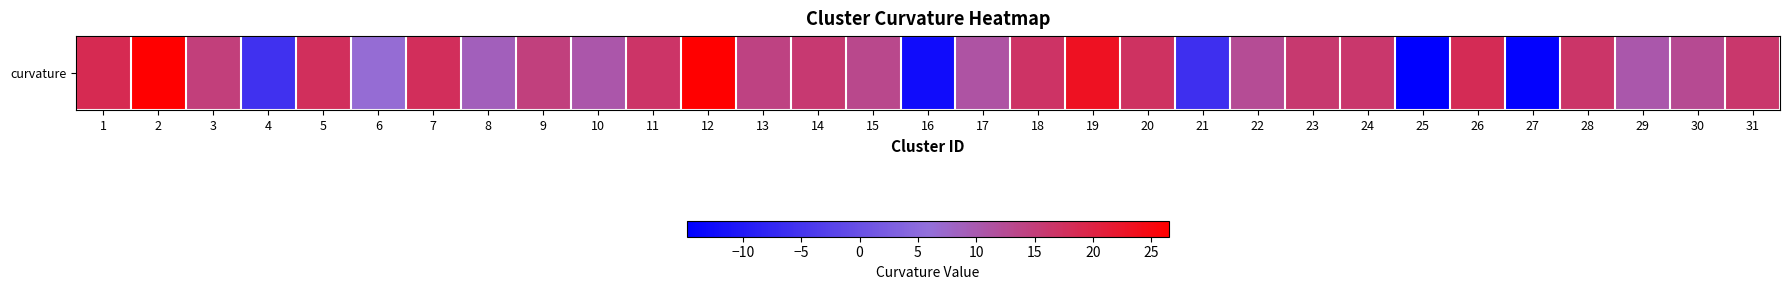

What is the change in value from 25 to 27?

+0.5